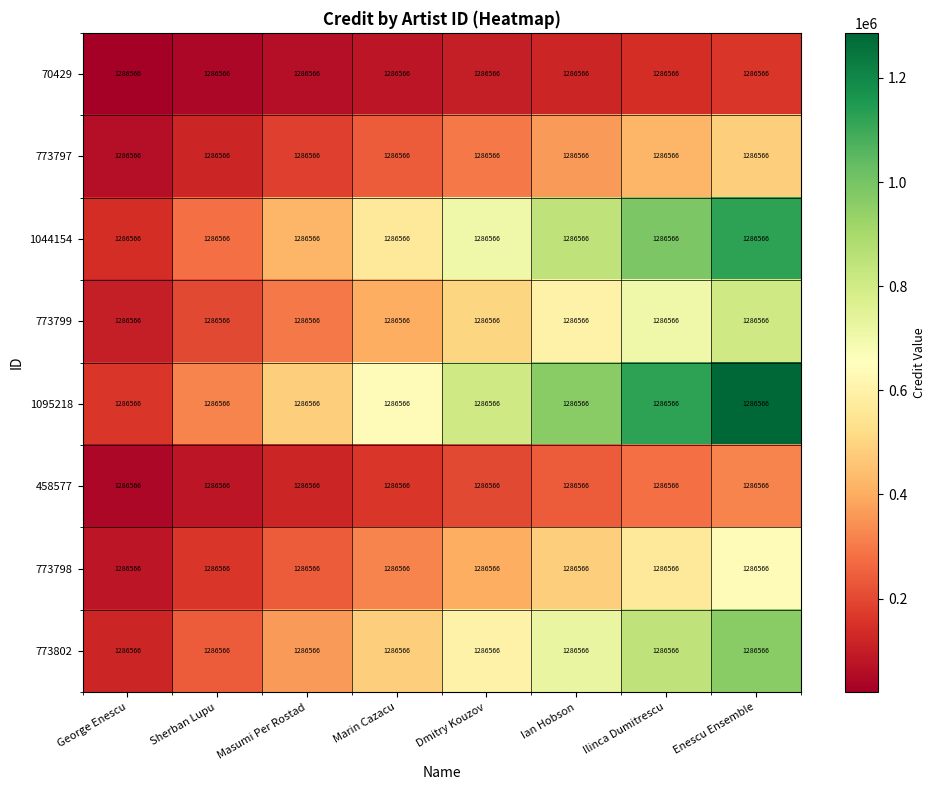

Between Enescu Ensemble and Ilinca Dumitrescu, which is larger?

Enescu Ensemble